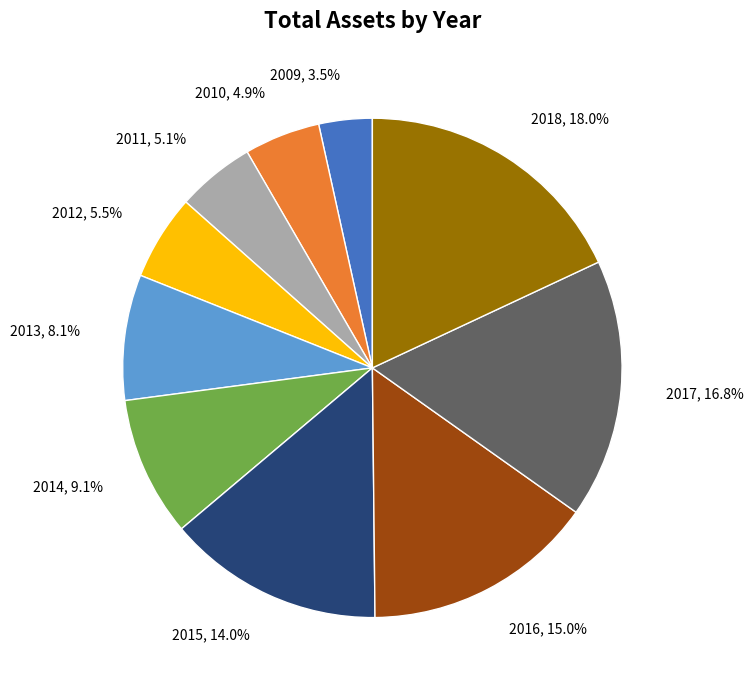

To the nearest percent, what is the average slice percentage?

10%